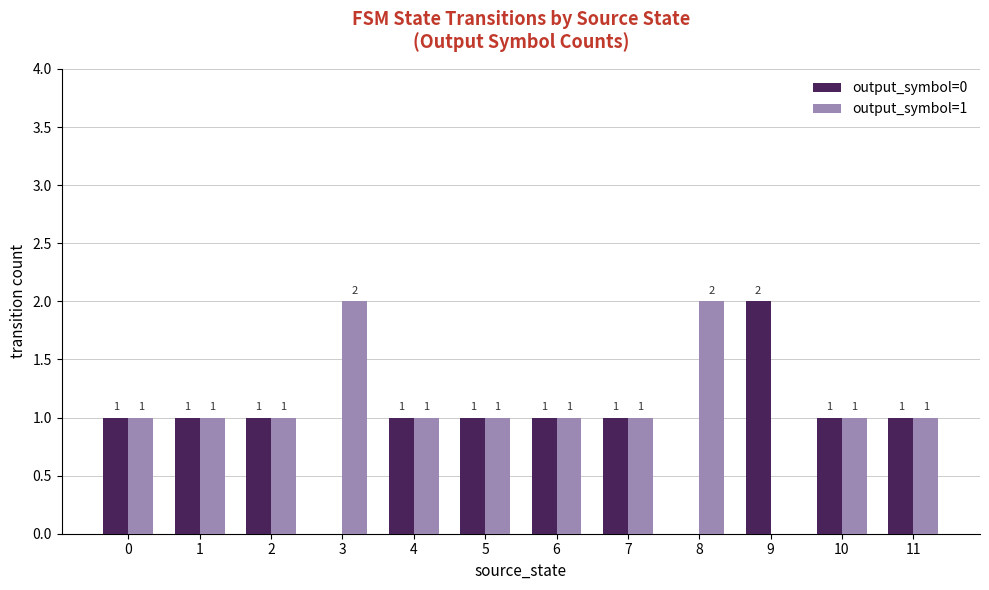

Which series has the largest total across all categories?

output_symbol=1